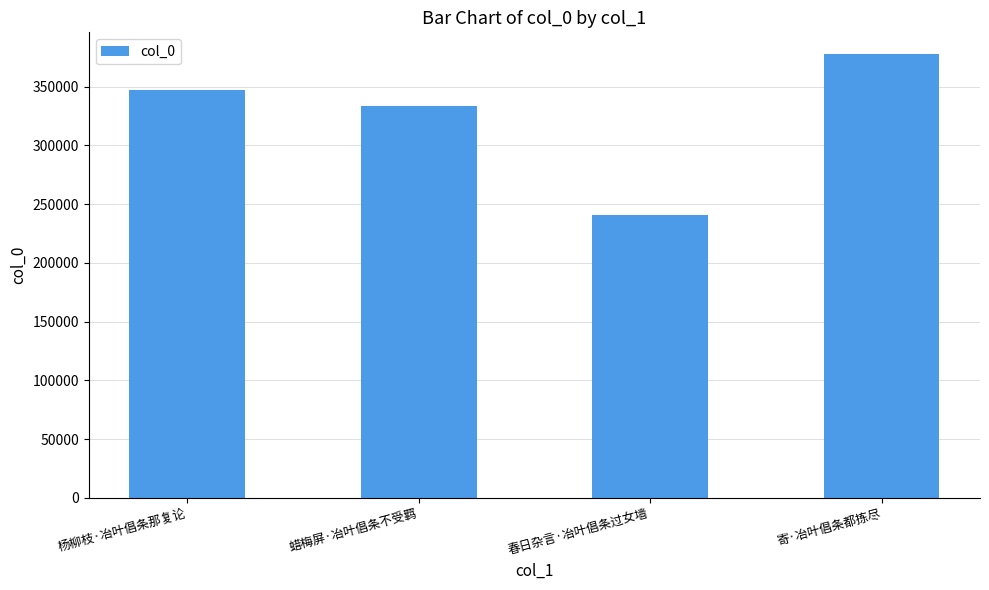

What is the value of the 1st bar from the left?

347213